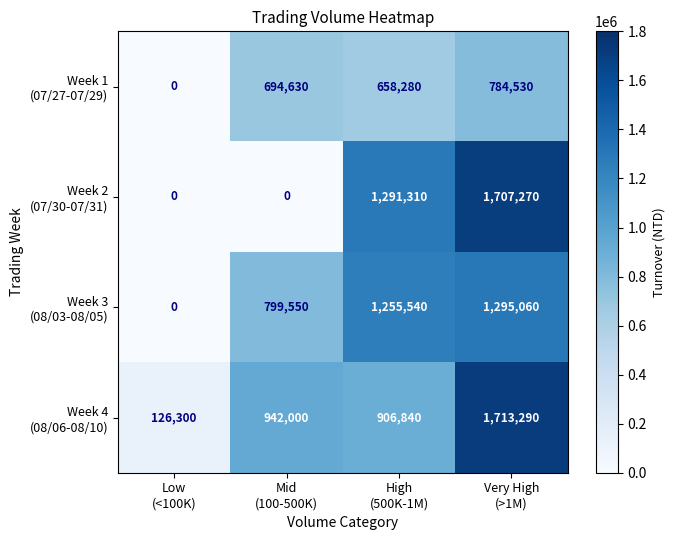

How many data points does each series have?

4